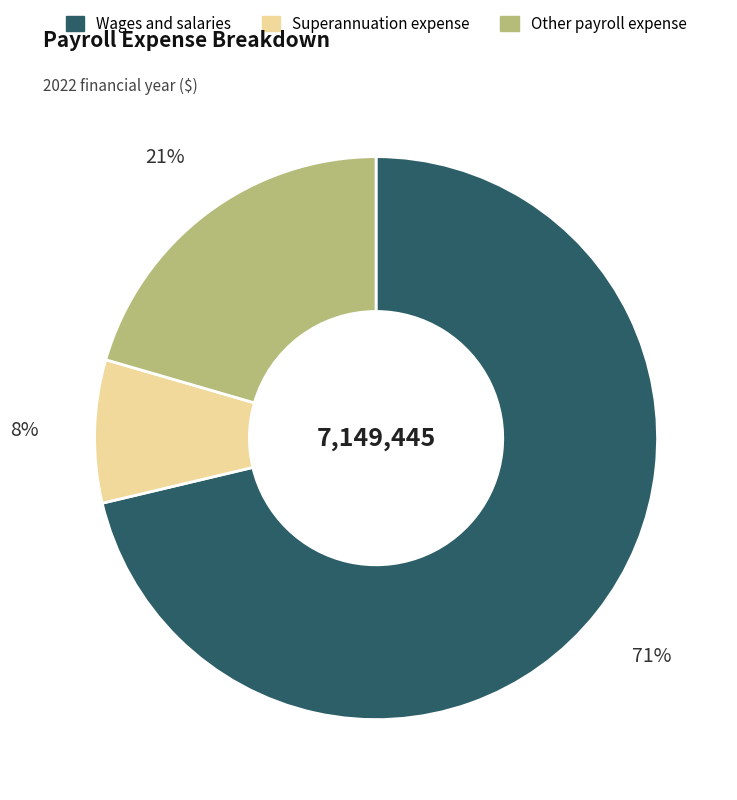

True or false: Other payroll expense accounts for 21% of the total.

True